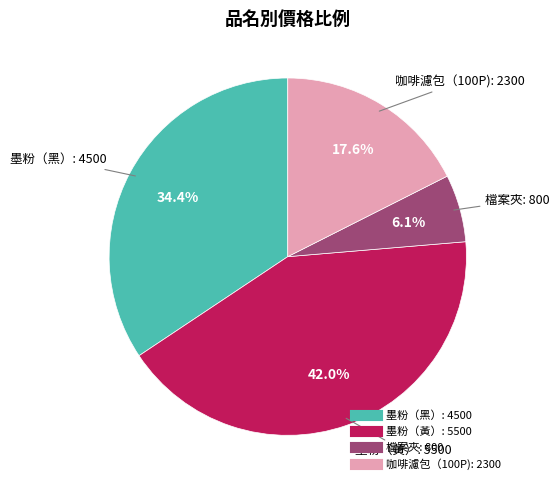

Between 咖啡濾包（100P) and 檔案夾, which is larger?

咖啡濾包（100P)